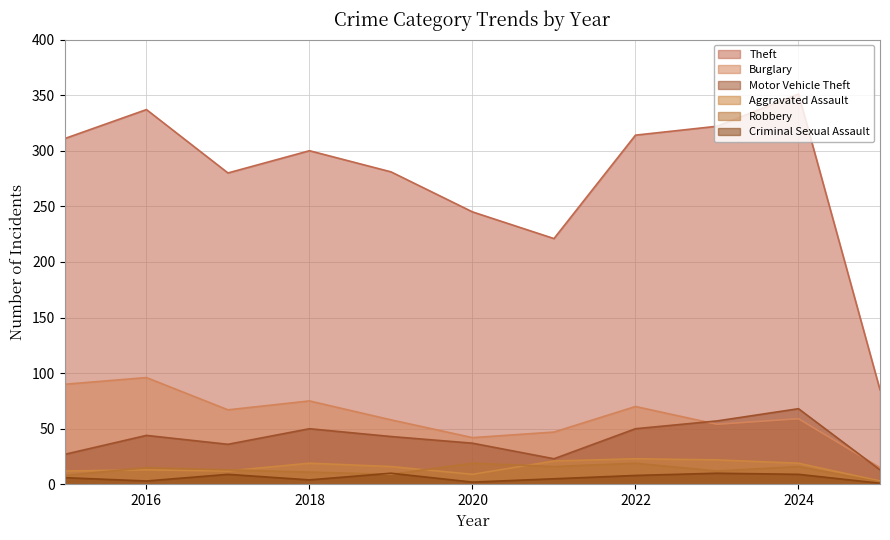

What is the value of the Robbery point at the 9th from the left?

12